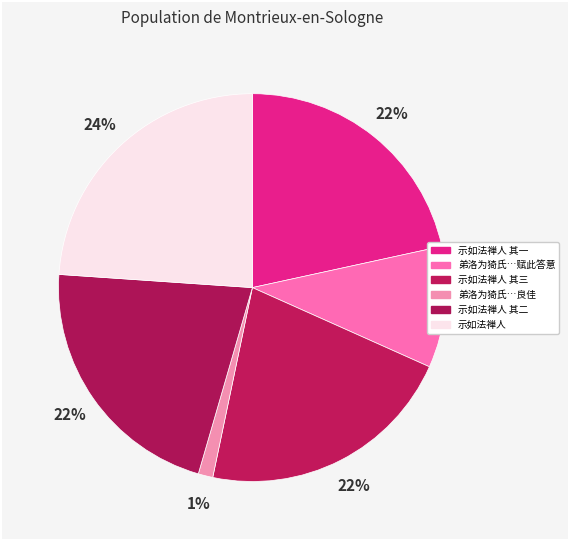

Does 示如法禅人 其三 represent more than half of the total?

No